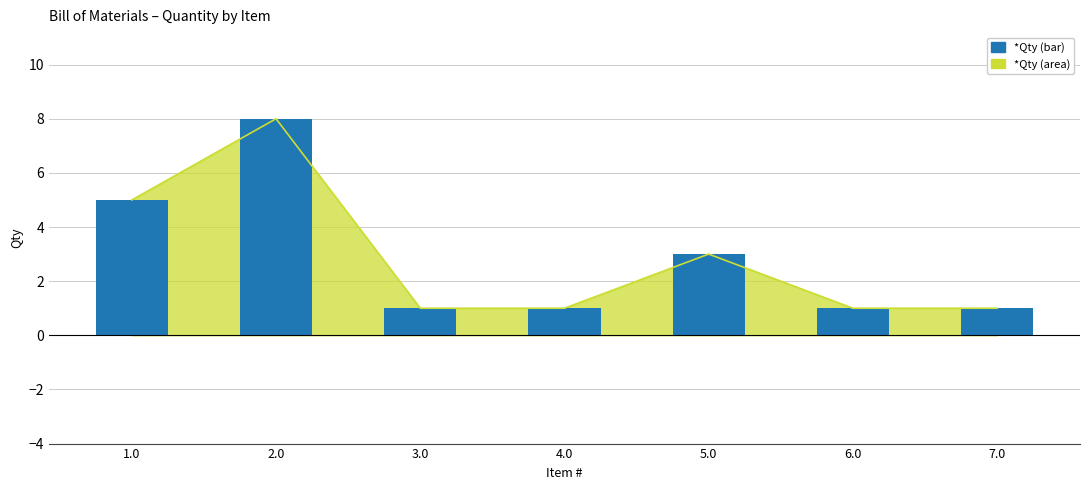

Rank the categories by value from lowest to highest.

3.0, 4.0, 6.0, 7.0, 5.0, 1.0, 2.0